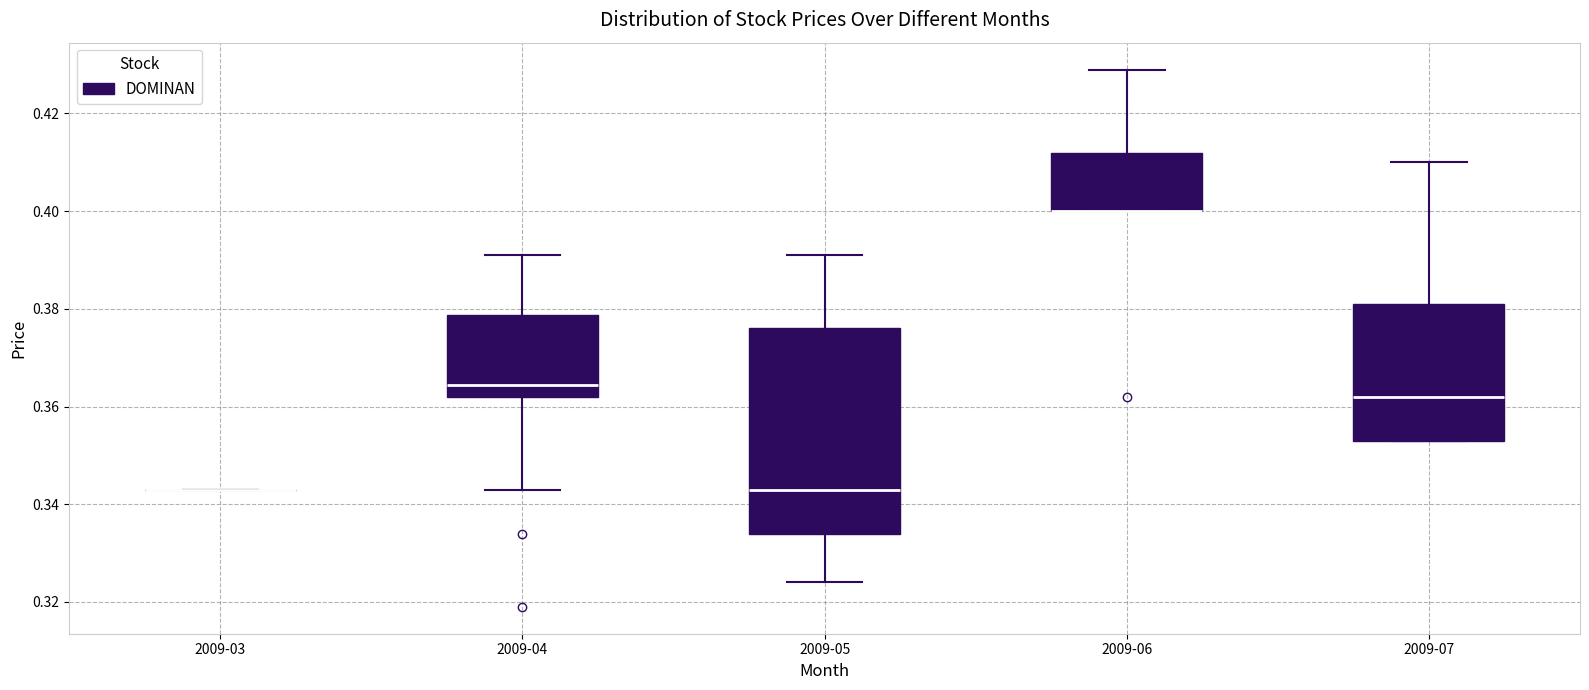

Where does the upper whisker of the box for 2009-04 end on the y-axis? The values are not printed on the chart, so give them approximately, as read against the axis.

0.392